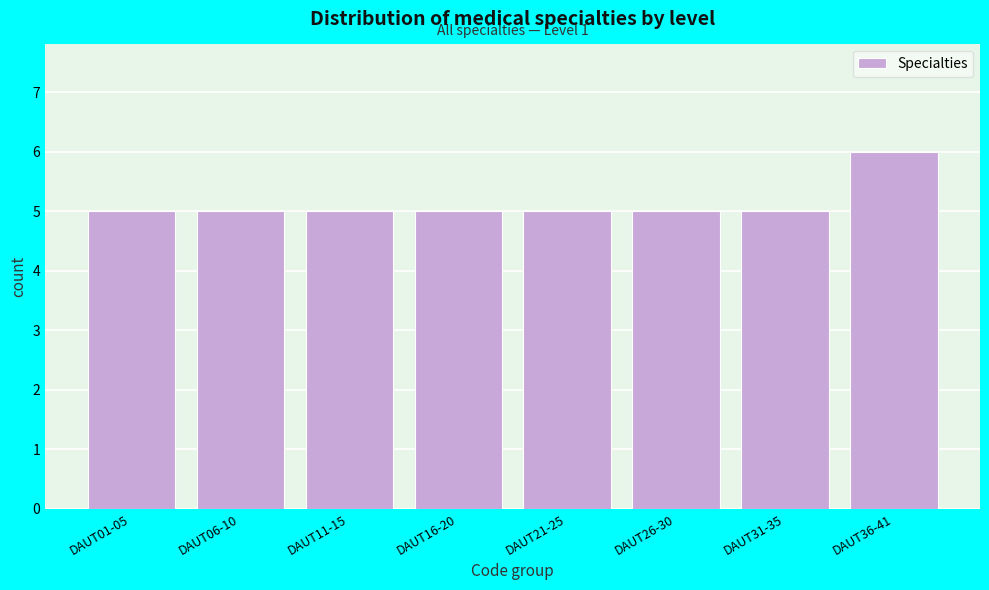

Reading left to right, extract all data points from this chart.

5	5	5	5	5	5	5	6